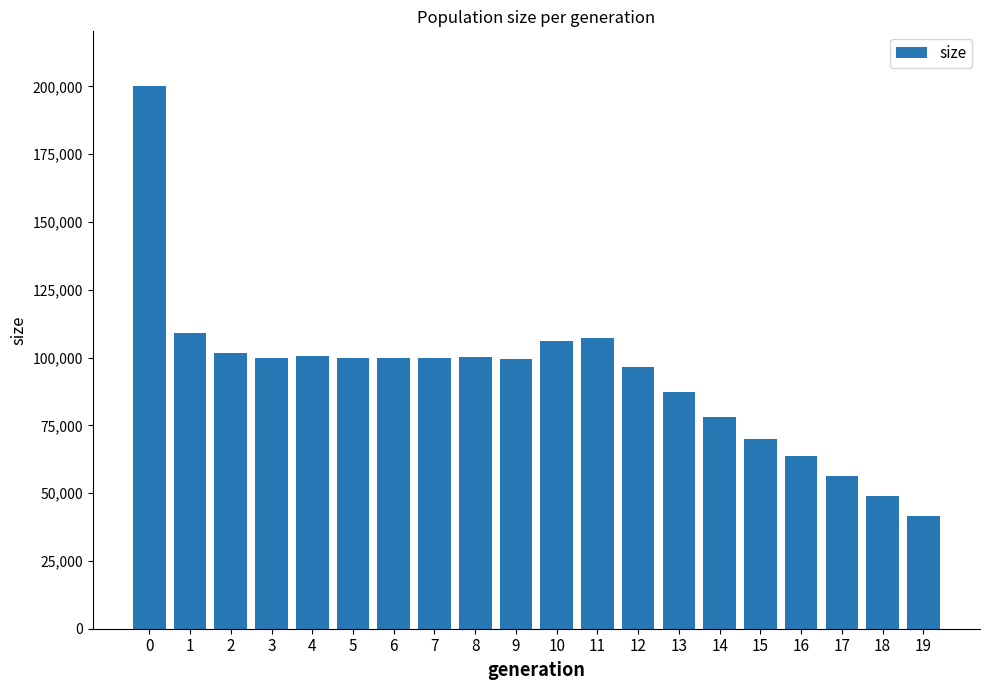

What is the smallest value displayed?

41674